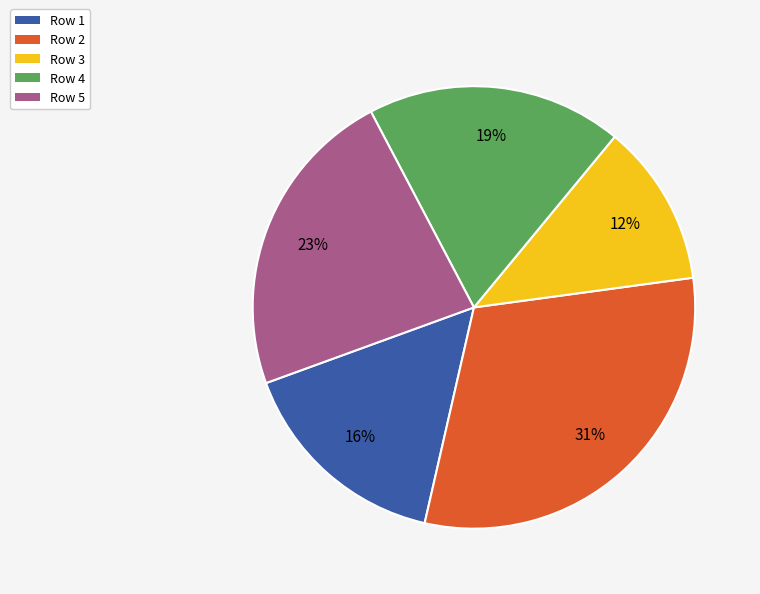

Combined, do Row 2 and Row 3 account for over 50%?

No